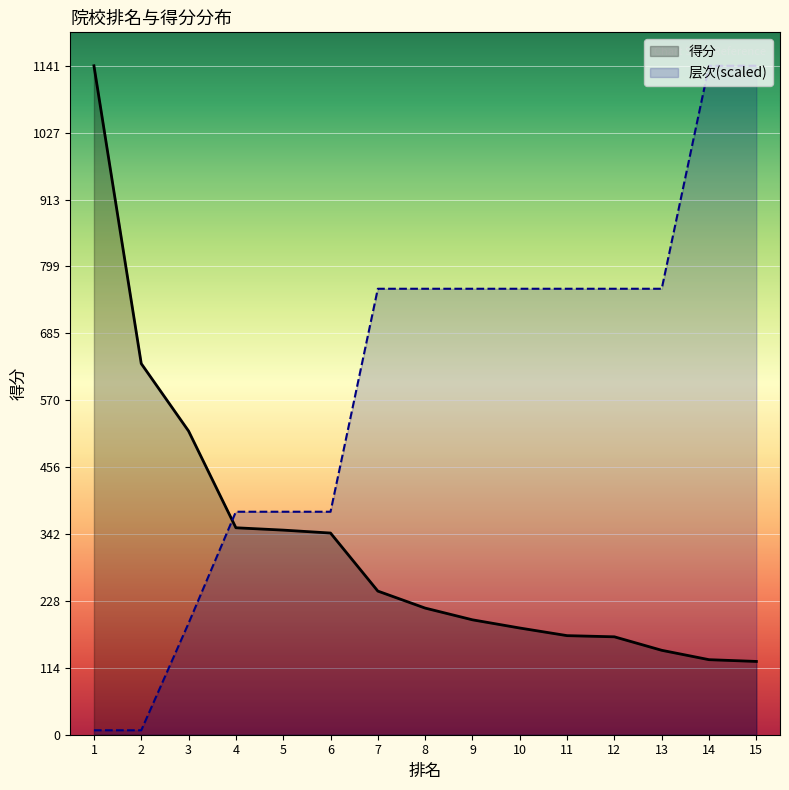

What are all the series names shown in the legend?

得分, 层次(scaled)